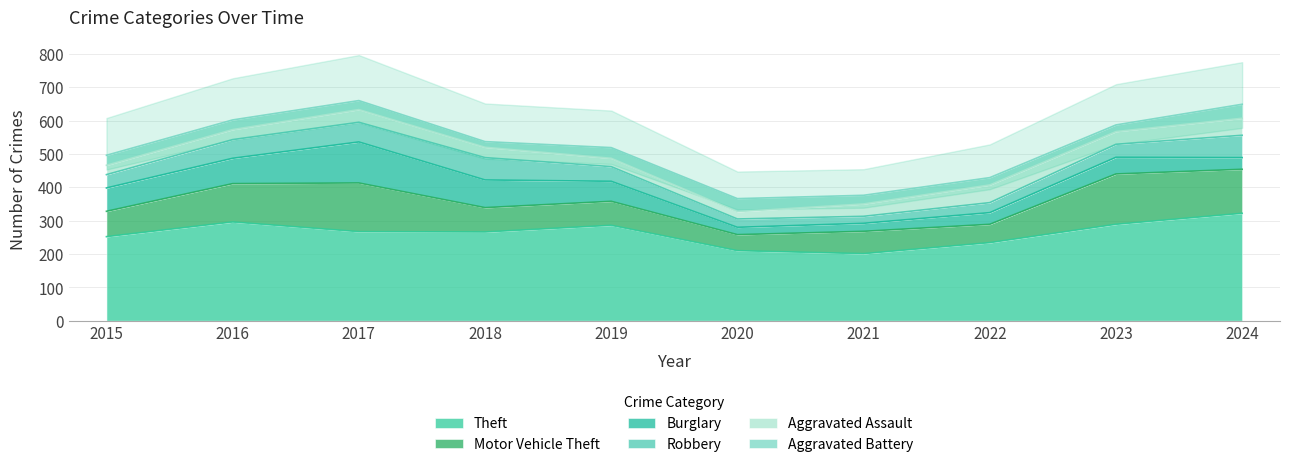

At which category does Aggravated Assault reach its first local peak?

2017